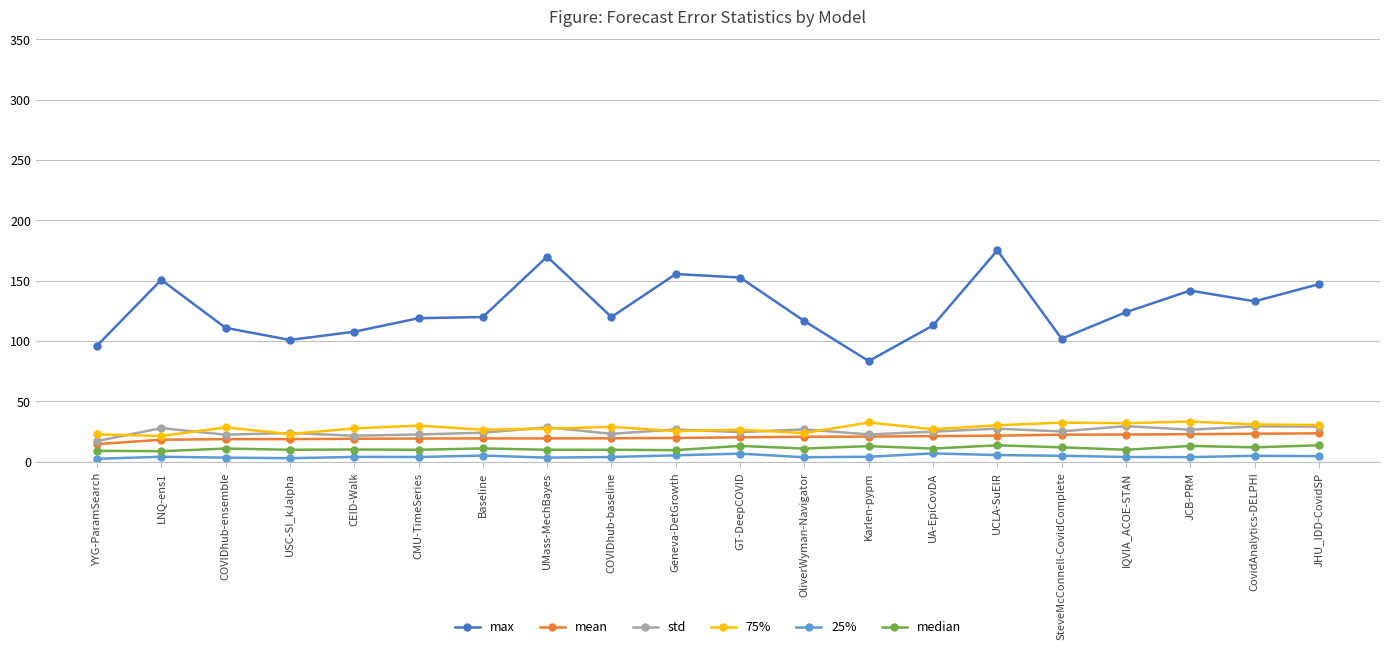

True or false: 25% and median cross at least once.

False